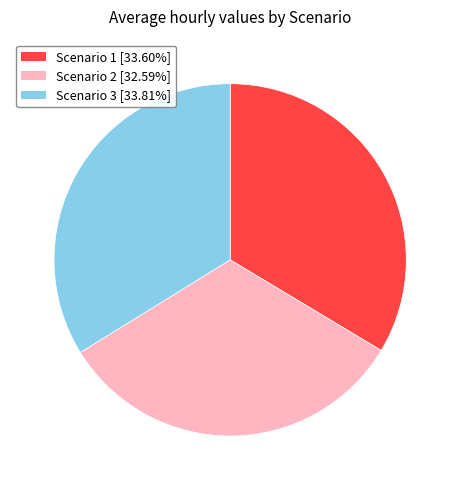

Count the number of slices in the pie.

3